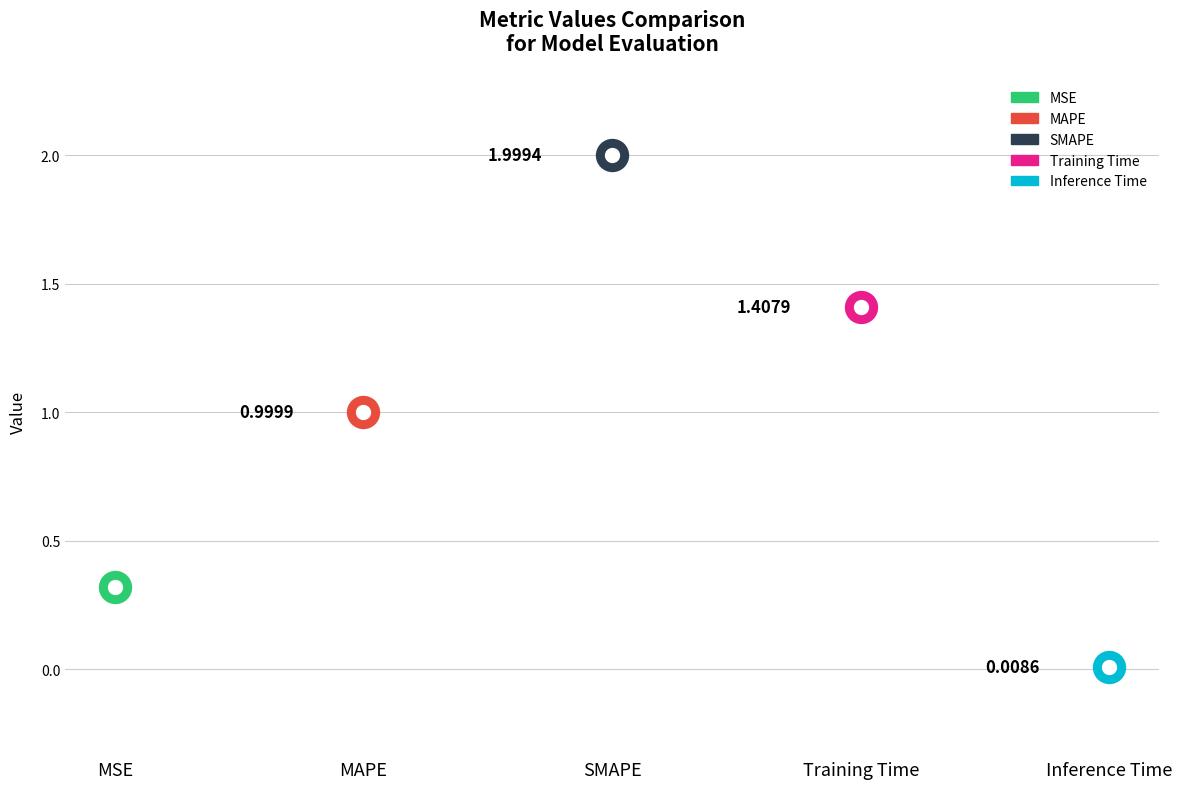

What is the maximum value shown in the chart?

2.0